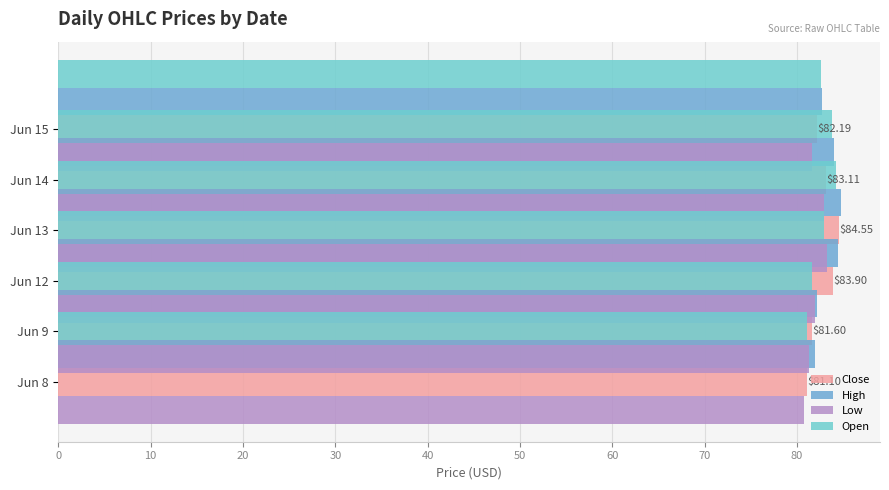

At how many categories does at least one series exceed 81?

6